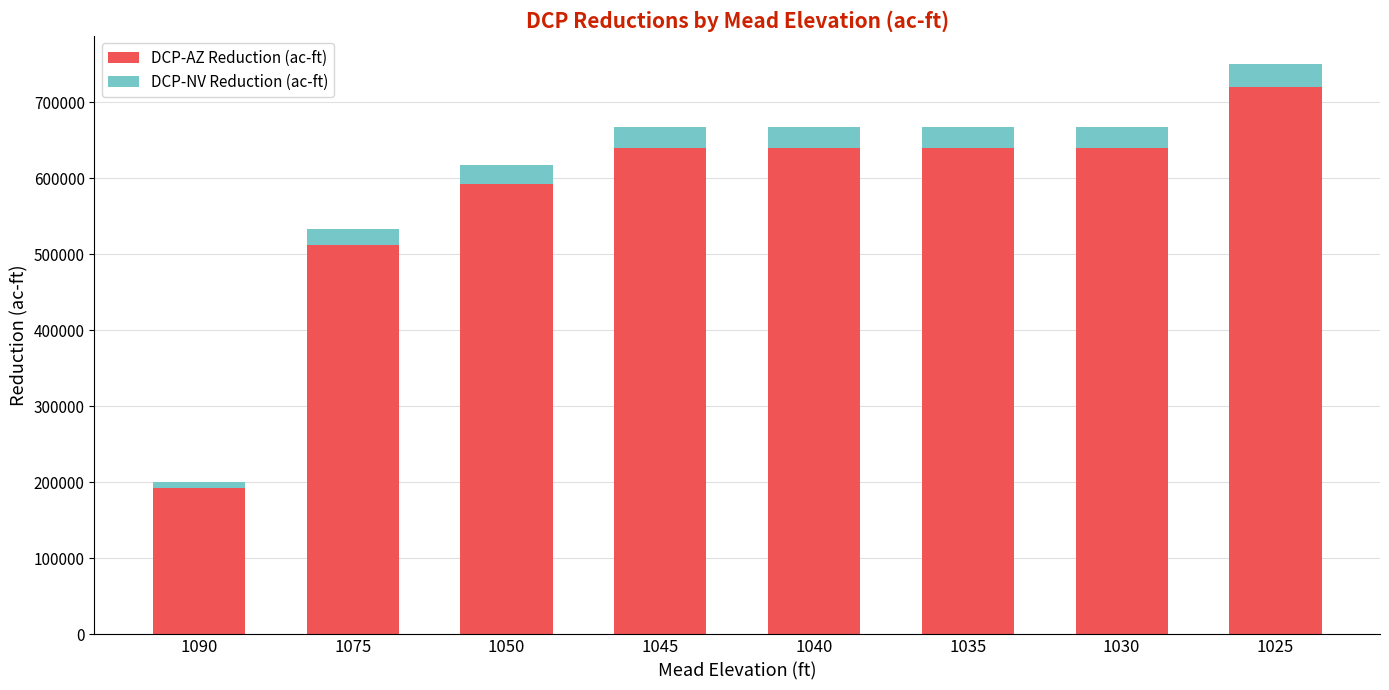

What is the difference between the maximum and second lowest values in the DCP-AZ Reduction (ac-ft) series?

208000